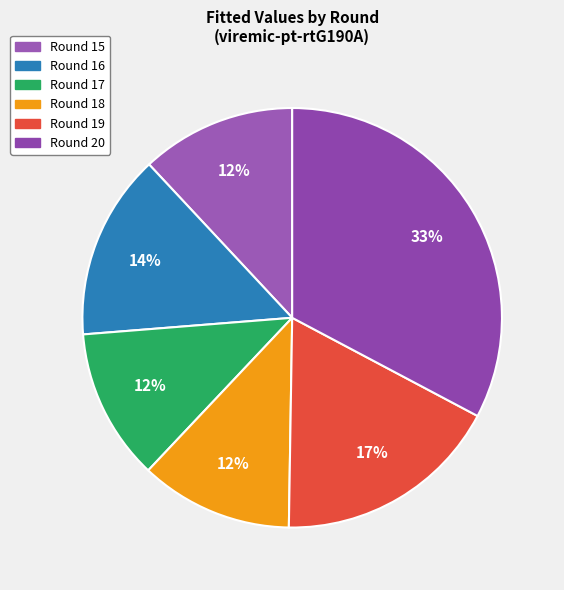

Which slice is the smallest?

Round 17